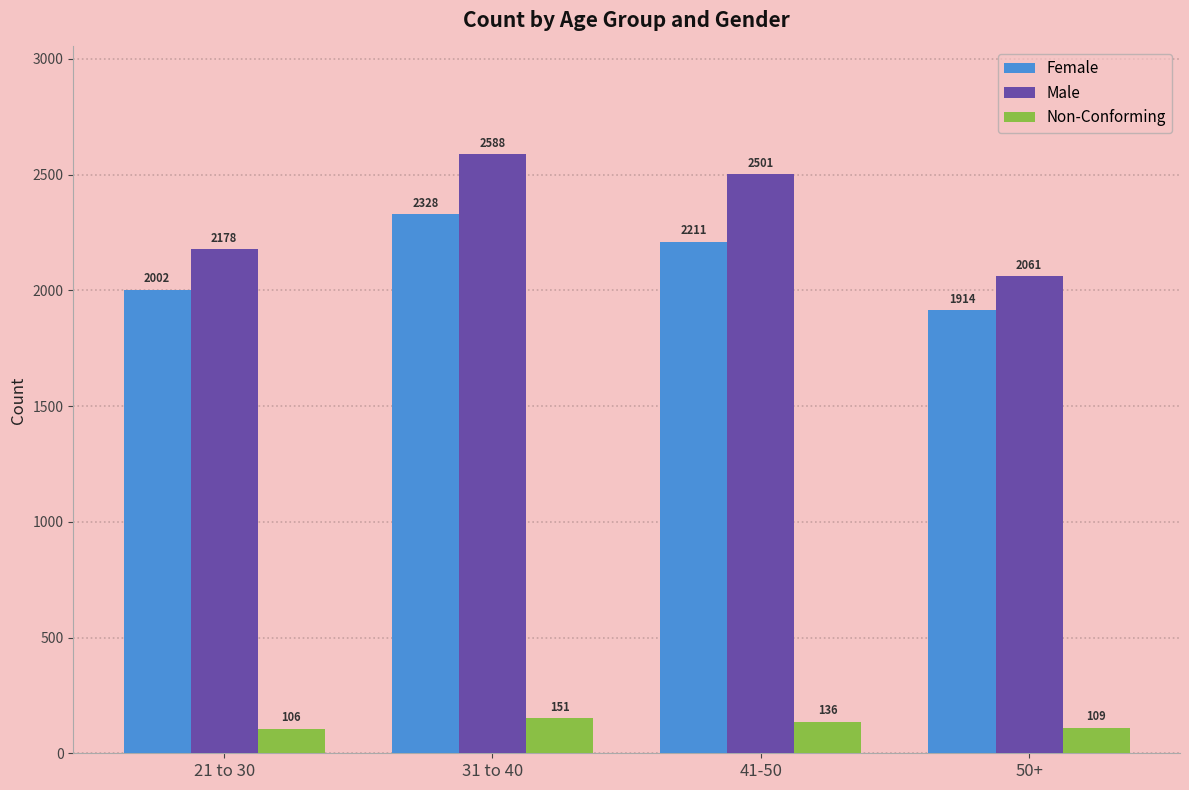

The value of Non-Conforming at 41-50 is 243. True or false?

False